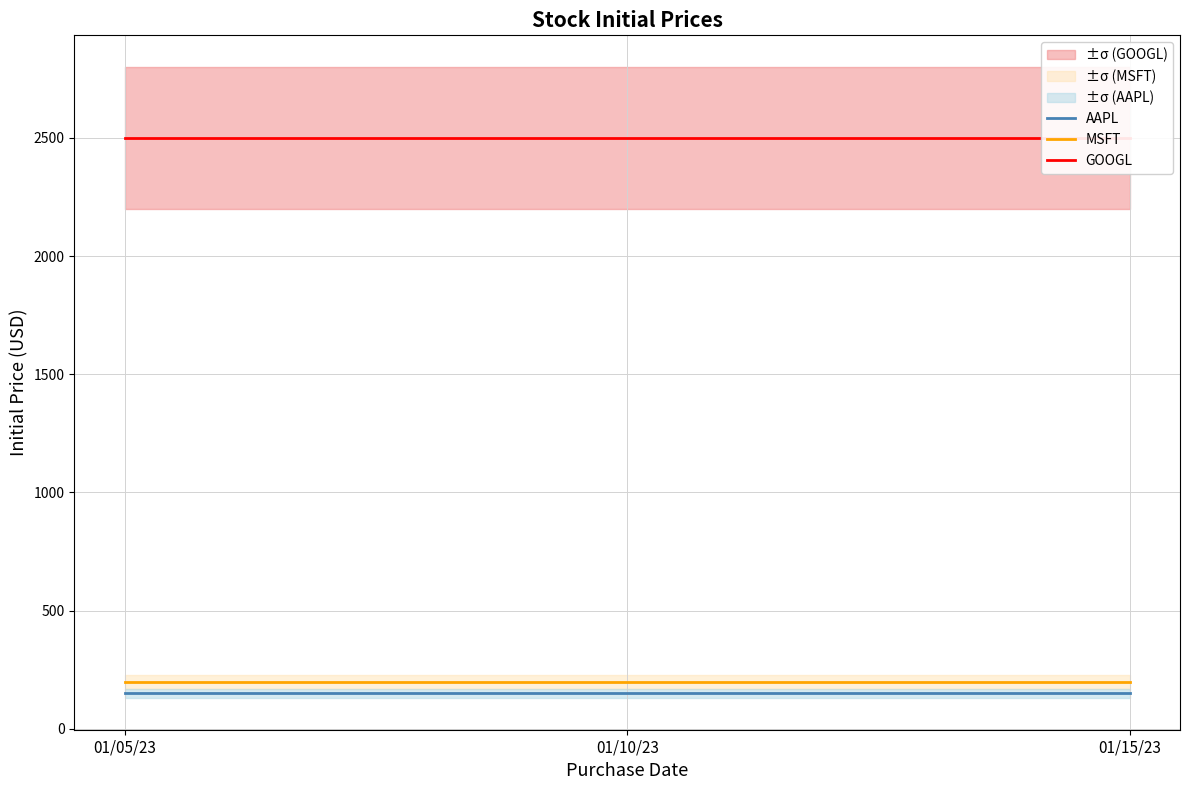

What is the maximum value for MSFT?

200